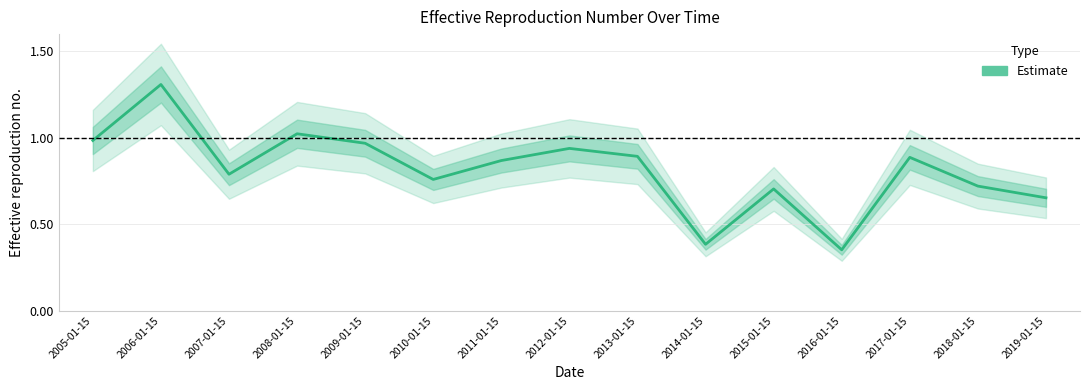

At which label is the value closest to 0?

2016-01-15